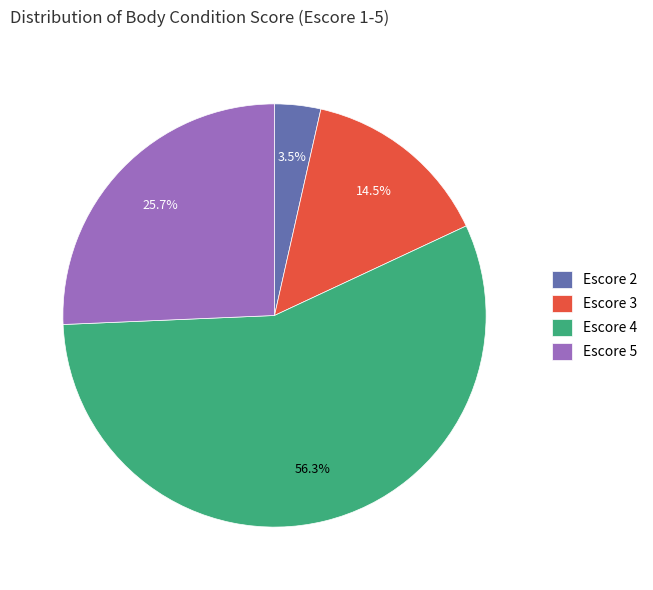

Between Escore 3 and Escore 2, which is larger?

Escore 3